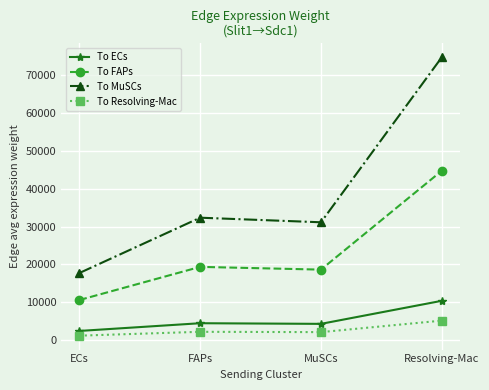

Is this an area chart (filled region under the line)?

No